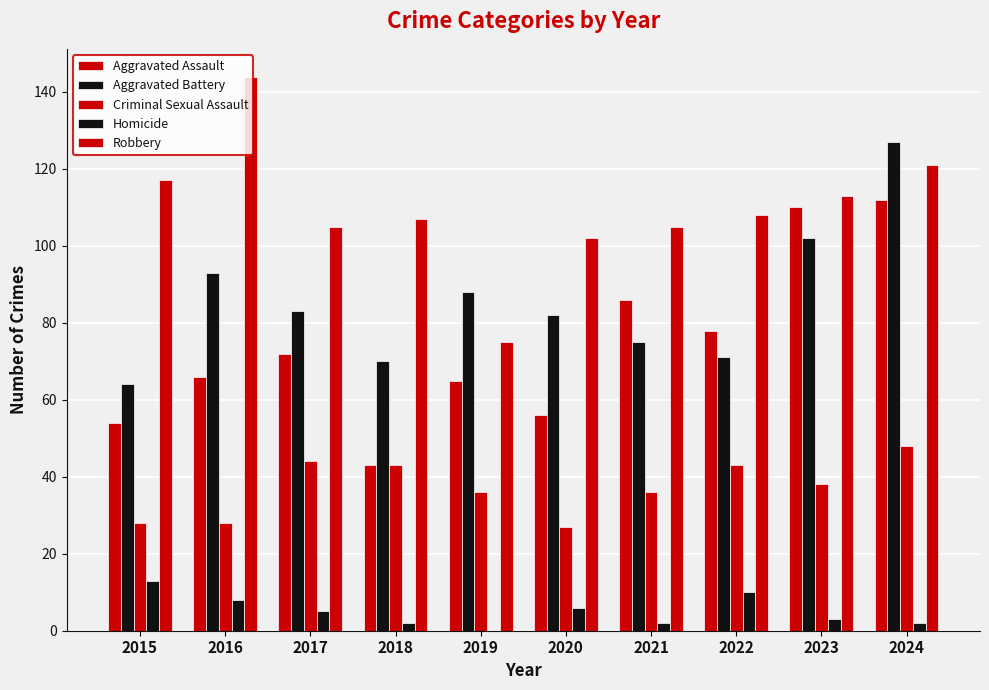

Which series has the largest range (max minus min)?

Aggravated Assault